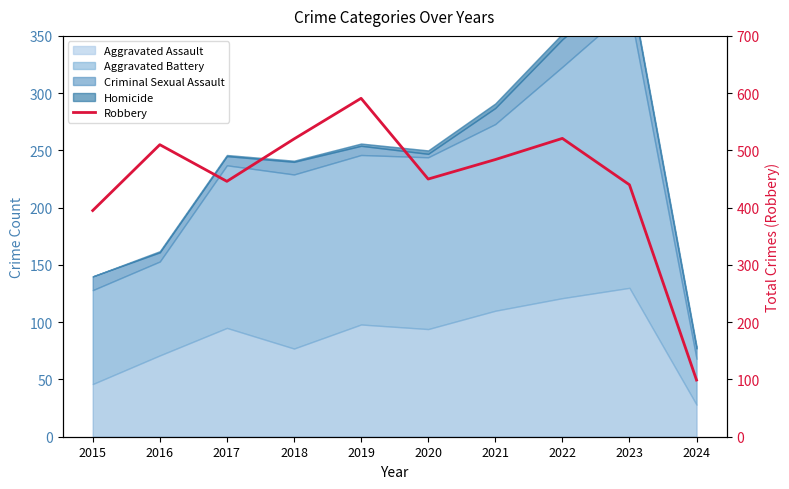

How many lines are shown in the chart?

1